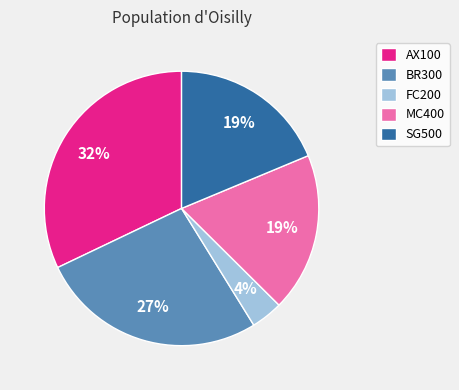

Is the sum of MC400 and BR300 greater than half?

No